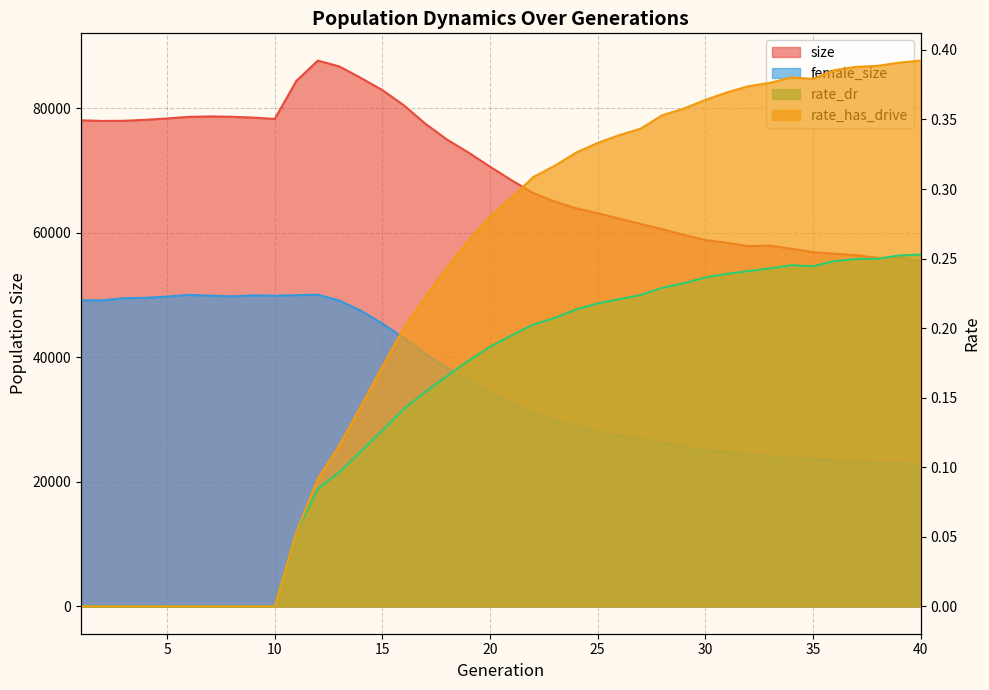

What is the total value across all series at 11?

134358.1